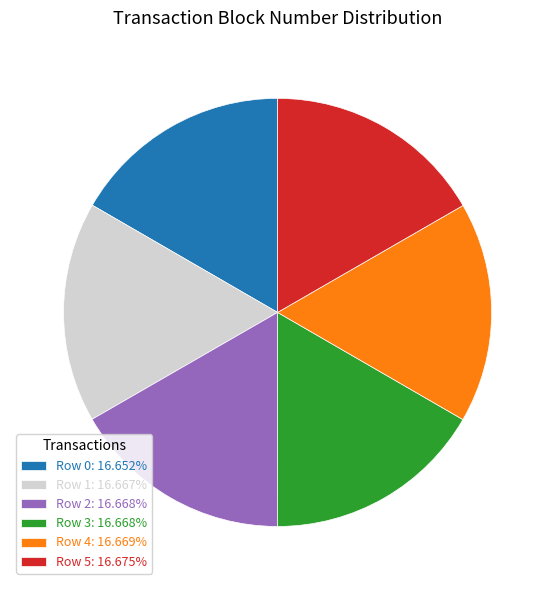

Approximately how many times larger is the value at Row 4: 16.669% compared to Row 5: 16.675%?

1.0